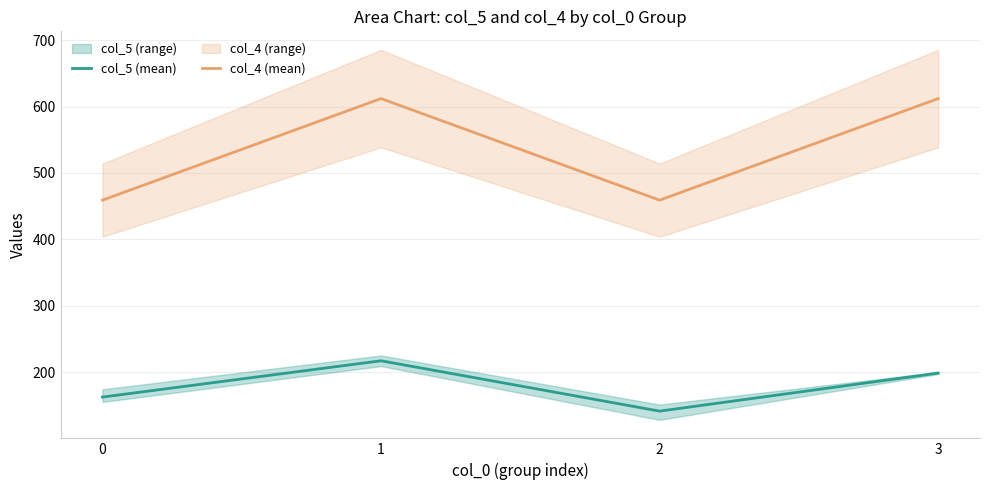

Reading right to left, list all the values displayed in this chart.

col_5 (mean): 198.5	141.2	217.0	162.3
col_4 (mean): 612.0	459.0	612.0	459.0